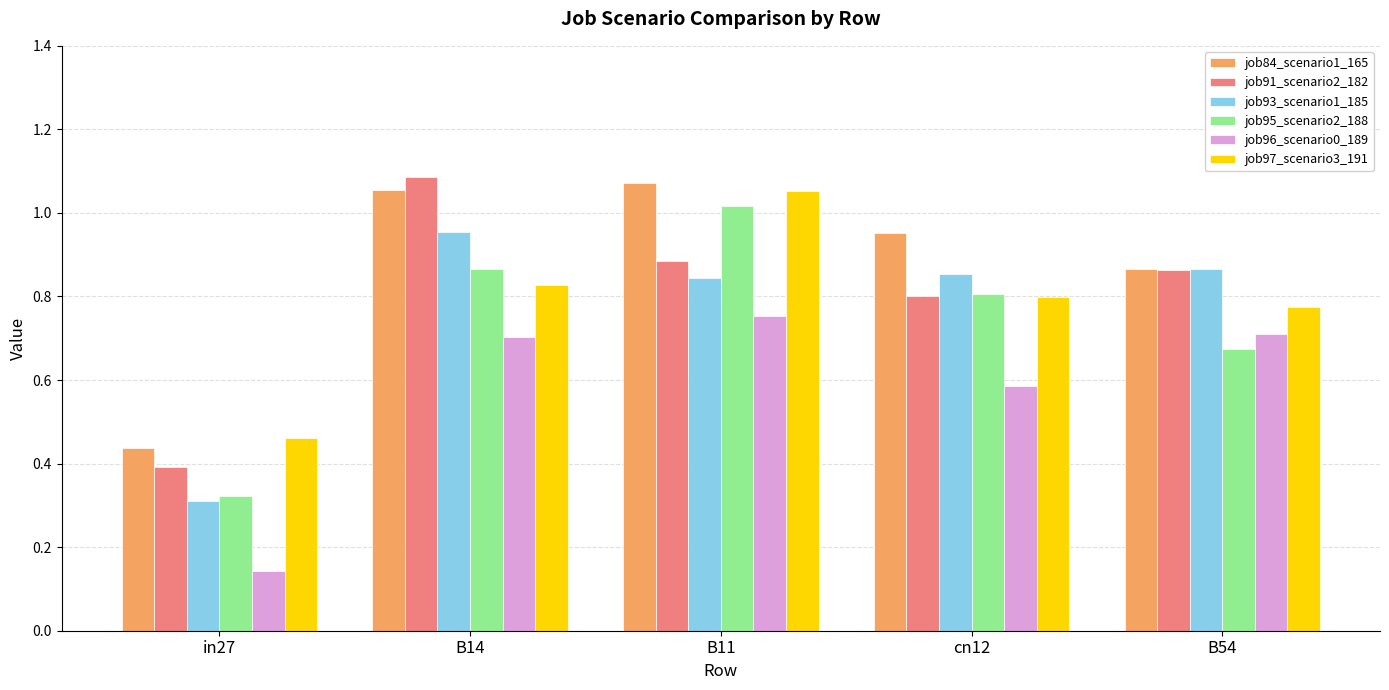

Count the job91_scenario2_182 values in the range 0 to 1.

4